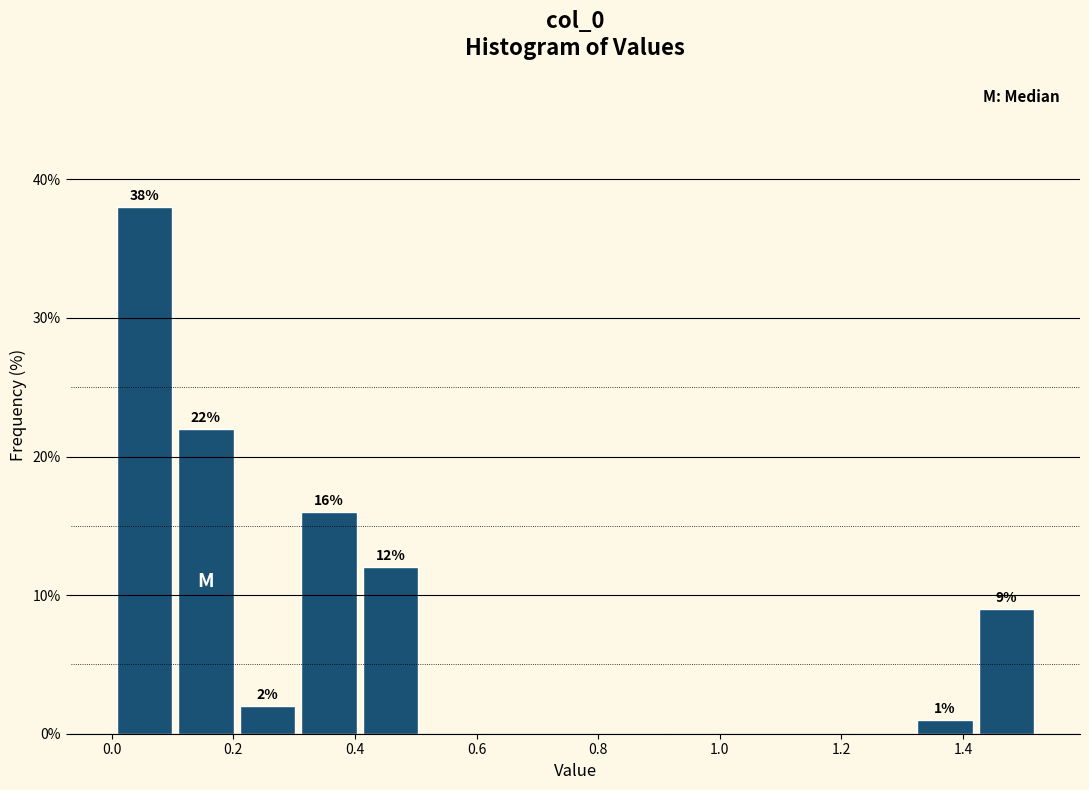

Which range on the x-axis has the tallest bar?

0.00 to 0.10